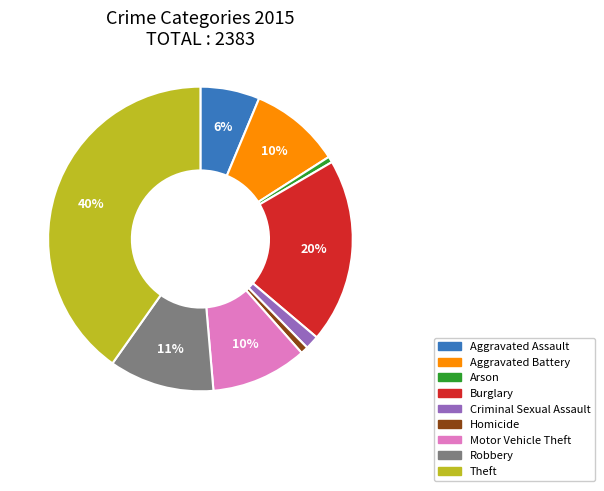

To the nearest percent, what percentage of the pie is Motor Vehicle Theft?

10%